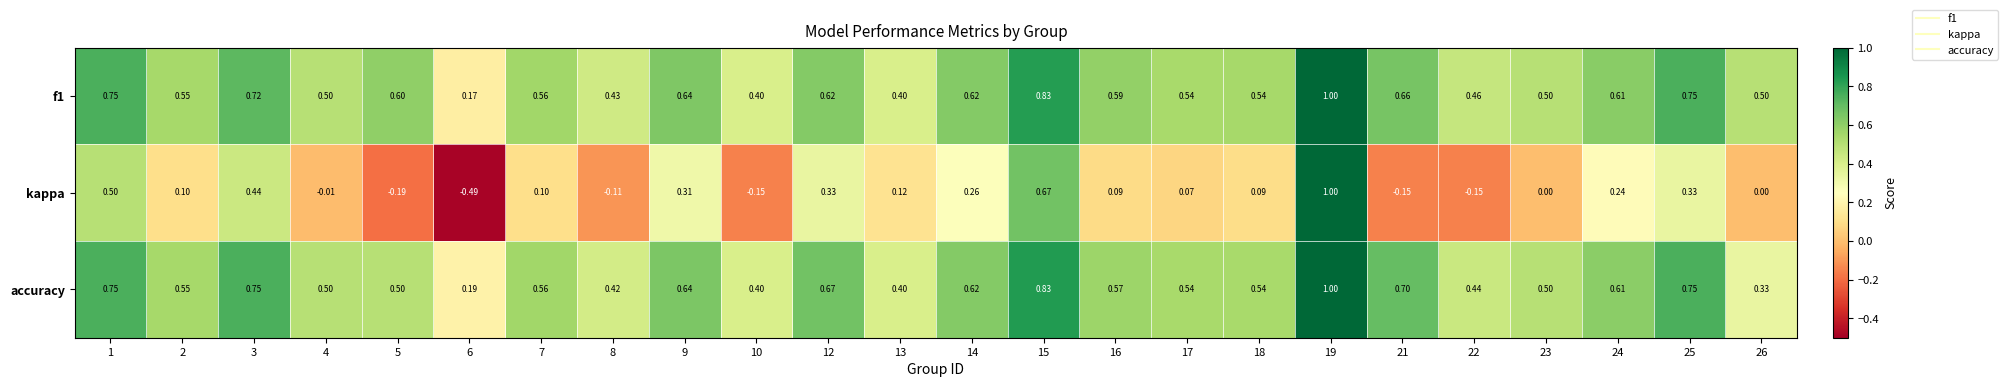

Which series changed the most between 8 and 26?

kappa